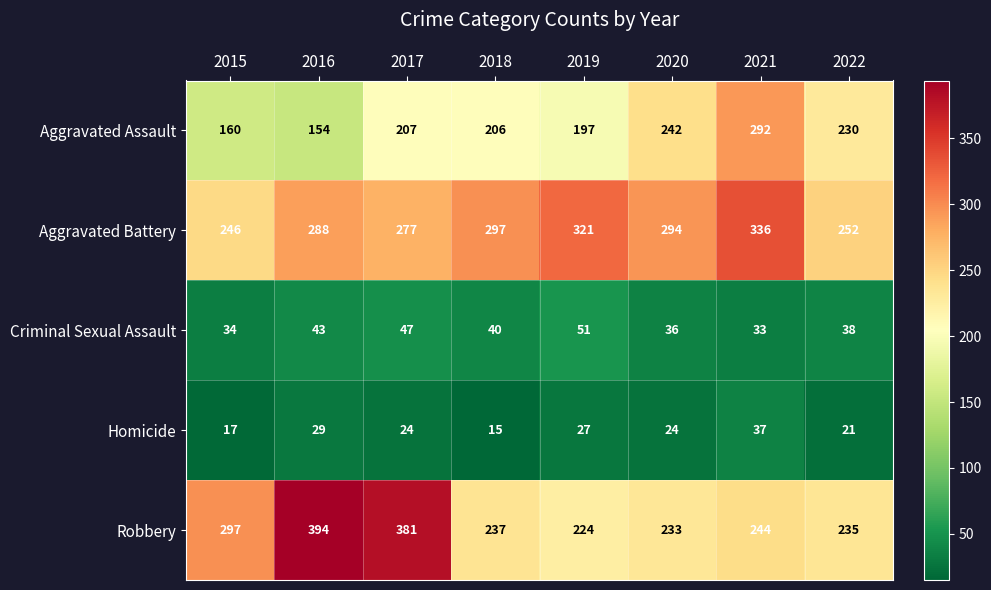

What is the difference between the Homicide values at 2016 and 2018?

14